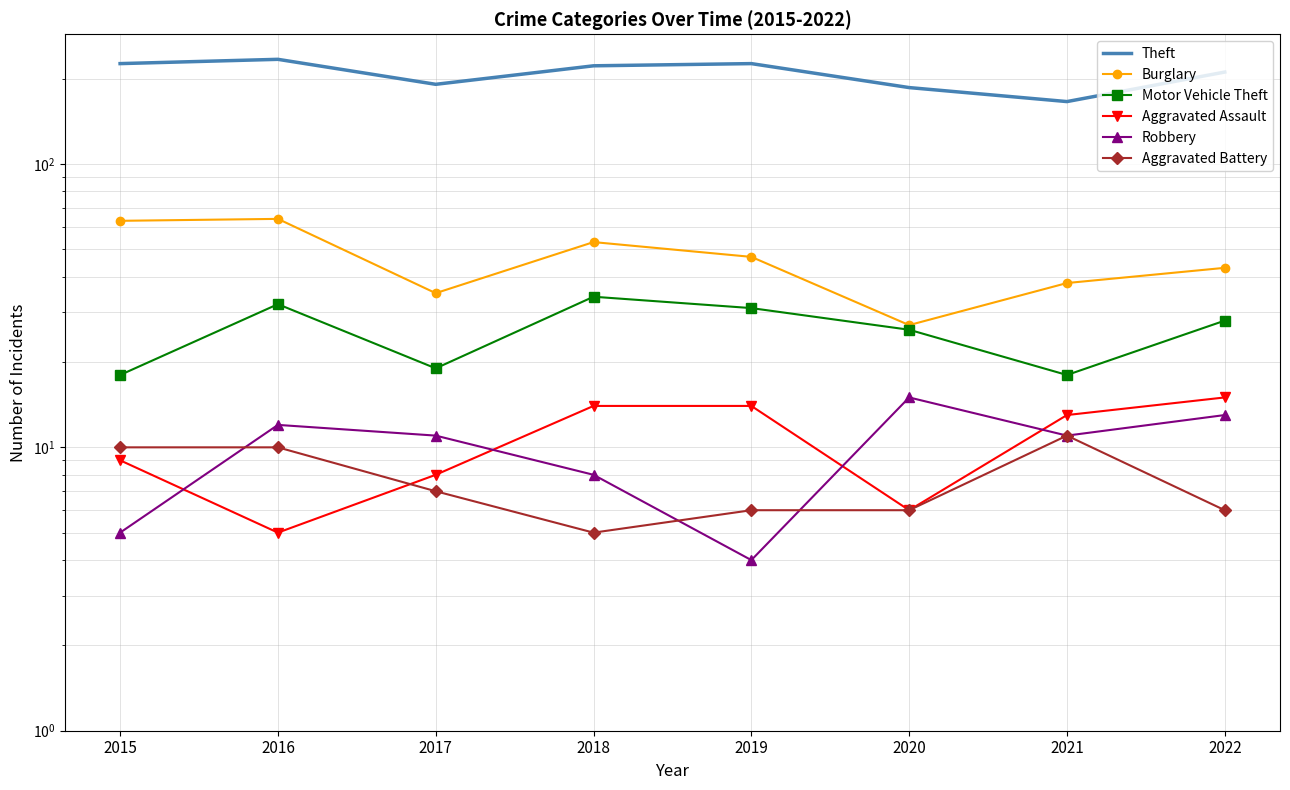

How many data points does each series have?

8